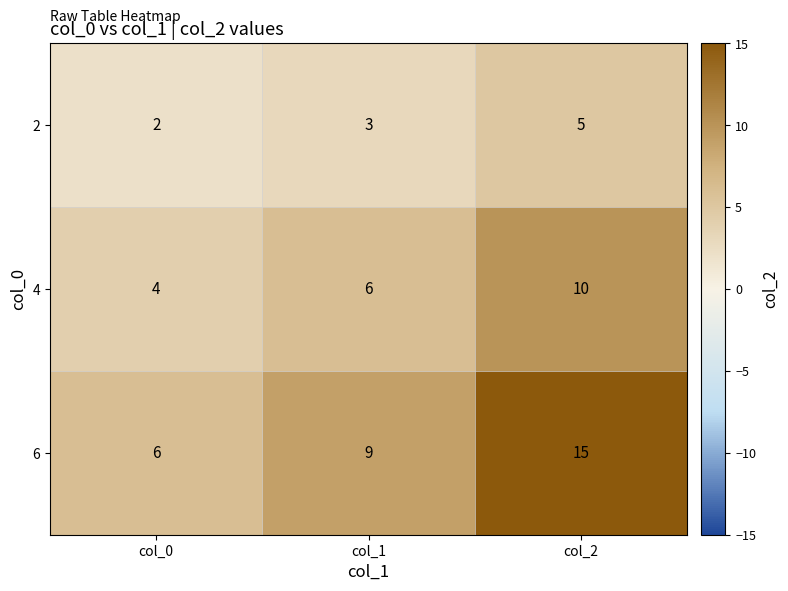

At which category does the chart reach its minimum across all series?

col_0